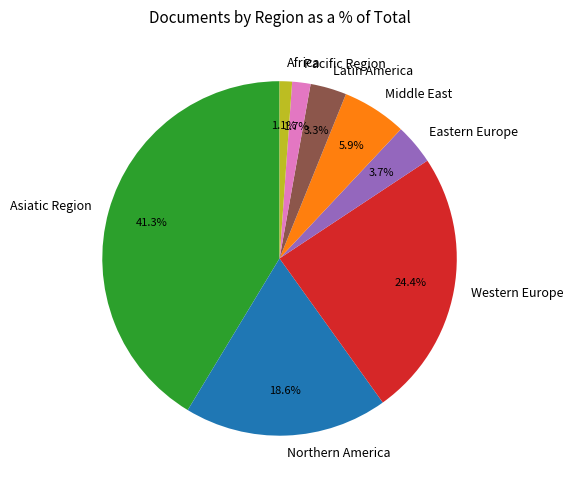

What is the total percentage of Asiatic Region and Pacific Region?

43.0%